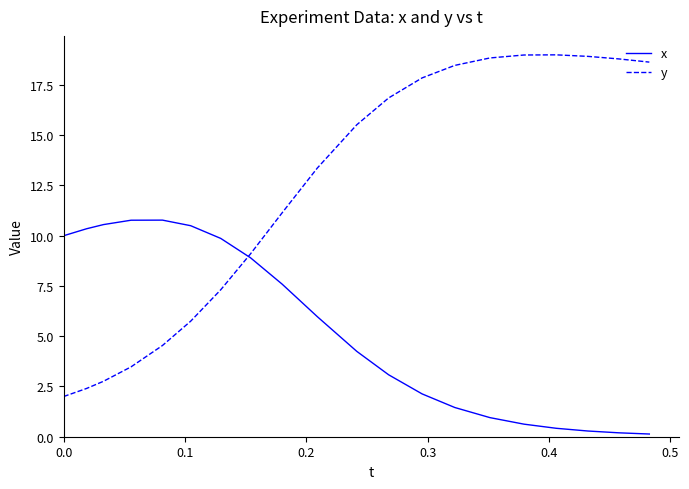

At how many categories does at least one series exceed 9?

20